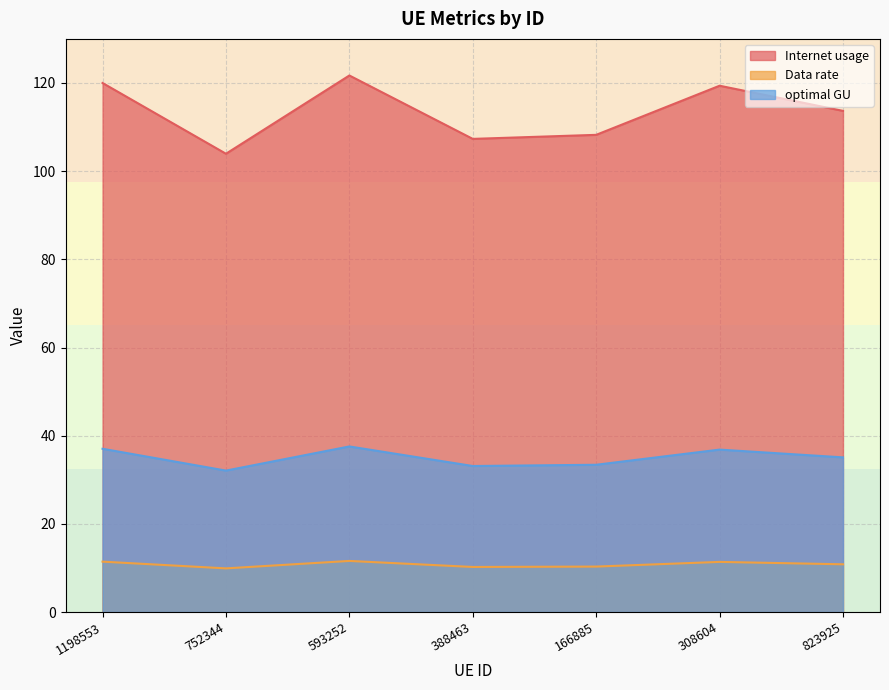

Reading left to right, transcribe all the data shown in this chart.

Internet usage: 1198553=37.0	752344=32.1	593252=37.6	388463=33.1	166885=33.4	308604=36.8	823925=35.1
Data rate: 1198553=11.4	752344=9.9	593252=11.6	388463=10.2	166885=10.3	308604=11.4	823925=10.8
optimal GU: 1198553=120.0	752344=103.9	593252=121.7	388463=107.3	166885=108.2	308604=119.4	823925=113.7